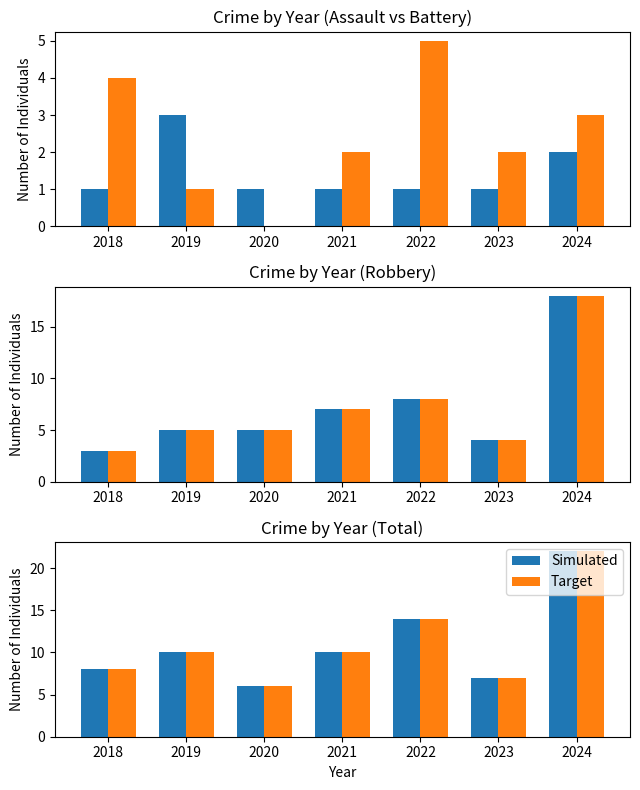

True or false: Simulated has a value of 6 at 2020.

True